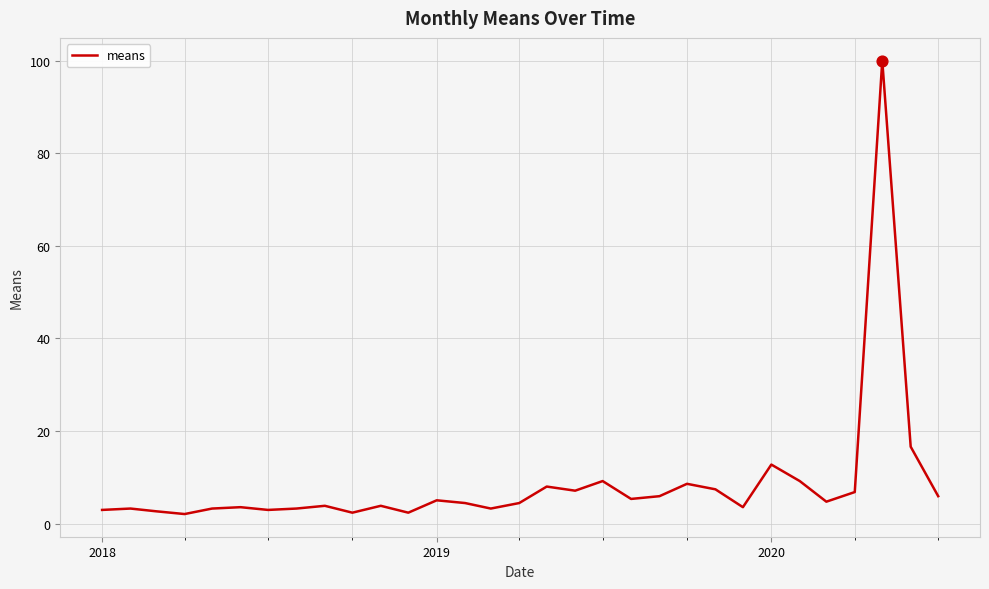

What is the maximum value shown in the chart?

100.0